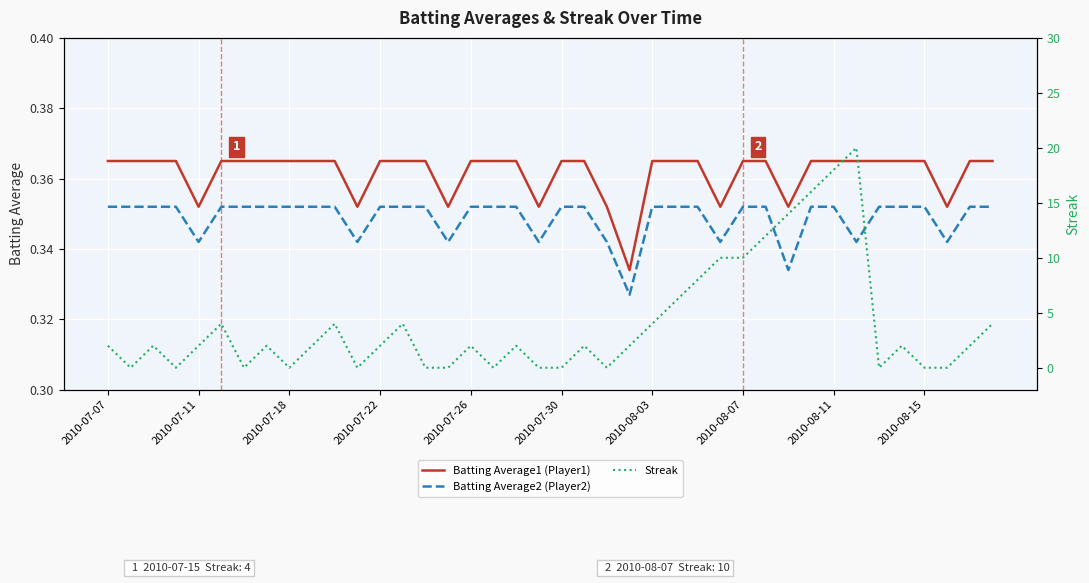

Reading left to right, extract all data points from this chart.

Batting Average1 (Player1): 0.4	0.4	0.4	0.4	0.4	0.4	0.4	0.4	0.4	0.4	0.4	0.4	0.4	0.4	0.4	0.4	0.4	0.4	0.4	0.4	0.4	0.4	0.4	0.3	0.4	0.4	0.4	0.4	0.4	0.4	0.4	0.4	0.4	0.4	0.4	0.4	0.4	0.4	0.4	0.4
Batting Average2 (Player2): 0.4	0.4	0.4	0.4	0.3	0.4	0.4	0.4	0.4	0.4	0.4	0.3	0.4	0.4	0.4	0.3	0.4	0.4	0.4	0.3	0.4	0.4	0.3	0.3	0.4	0.4	0.4	0.3	0.4	0.4	0.3	0.4	0.4	0.3	0.4	0.4	0.4	0.3	0.4	0.4
Streak: 2.0	0.0	2.0	0.0	2.0	4.0	0.0	2.0	0.0	2.0	4.0	0.0	2.0	4.0	0.0	0.0	2.0	0.0	2.0	0.0	0.0	2.0	0.0	2.0	4.0	6.0	8.0	10.0	10.0	12.0	14.0	16.0	18.0	20.0	0.0	2.0	0.0	0.0	2.0	4.0